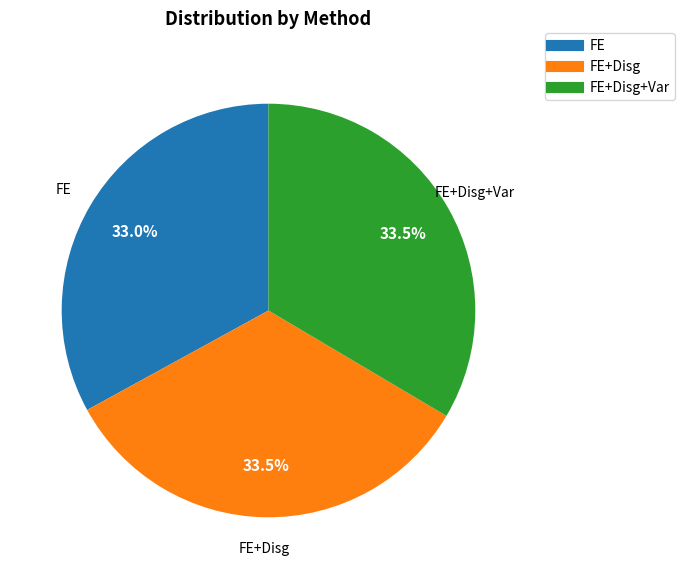

How many segments does this pie chart have?

3